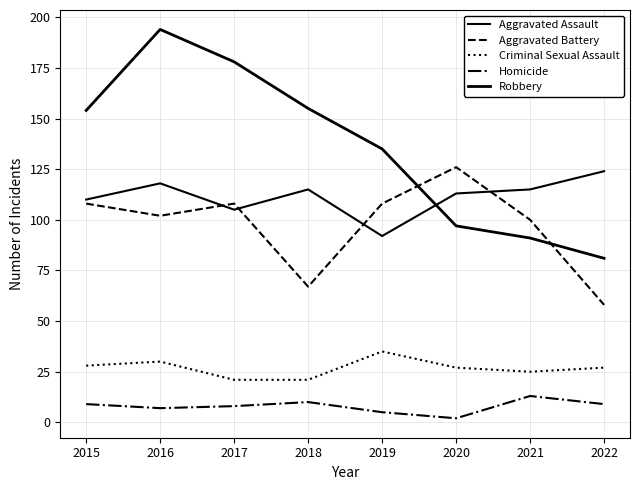

What is the value of the Robbery point at the 6th from the left?

97